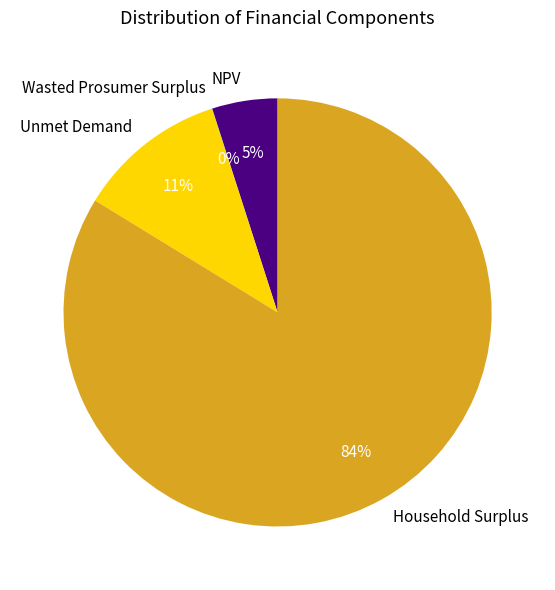

To the nearest percent, what is the average slice percentage?

25%